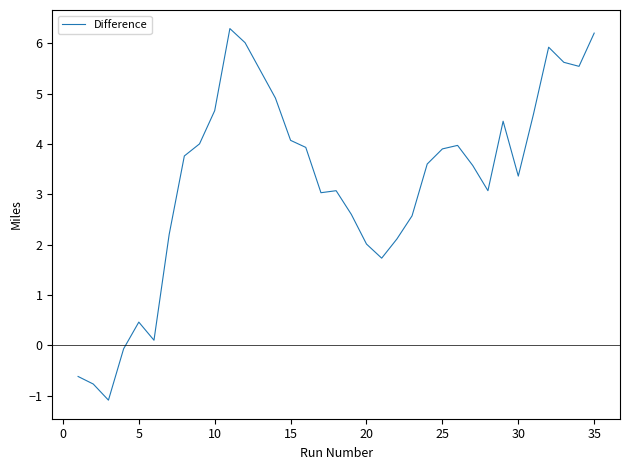

What is the greatest value displayed?

6.3